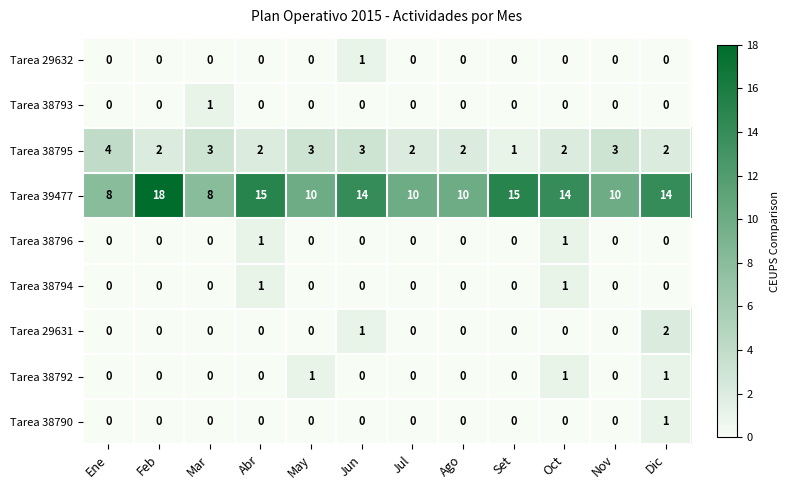

What is the maximum value shown in the chart?

18